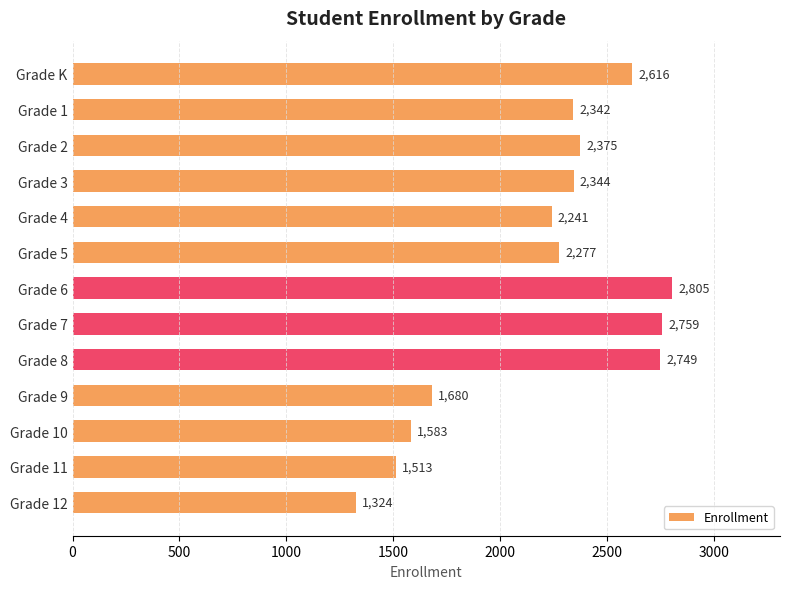

Rank the categories by value from highest to lowest.

Grade 6, Grade 7, Grade 8, Grade K, Grade 2, Grade 3, Grade 1, Grade 5, Grade 4, Grade 9, Grade 10, Grade 11, Grade 12